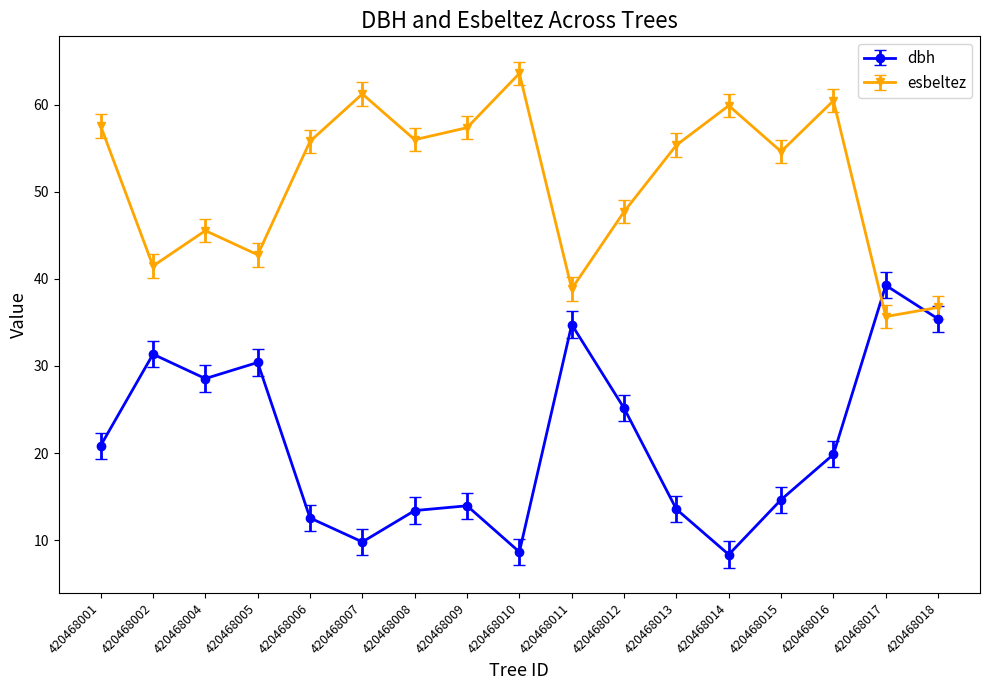

What value does the dbh series have at 420468004?

28.6